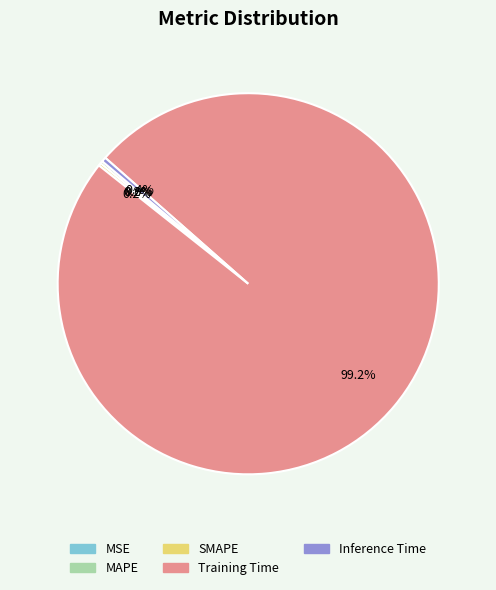

To the nearest percent, what is the average slice percentage?

20%